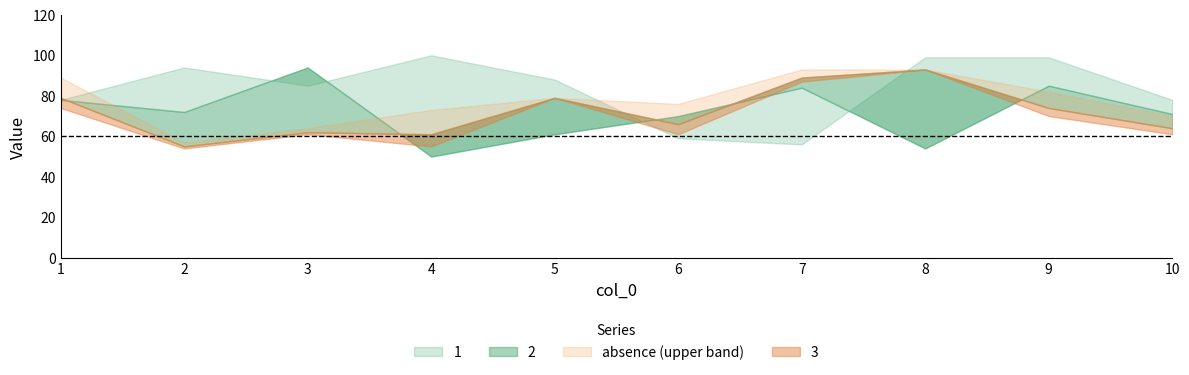

True or false: 2 has a value of 70 at 6.

True